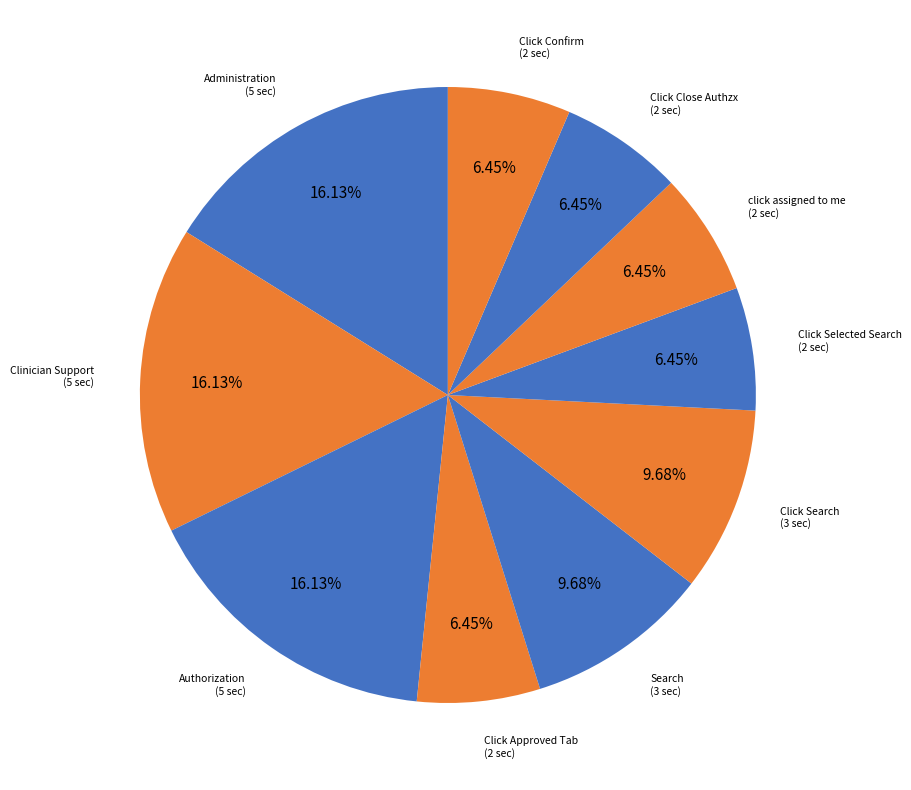

To the nearest percent, what percentage of the pie is Click Approved Tab?

6%